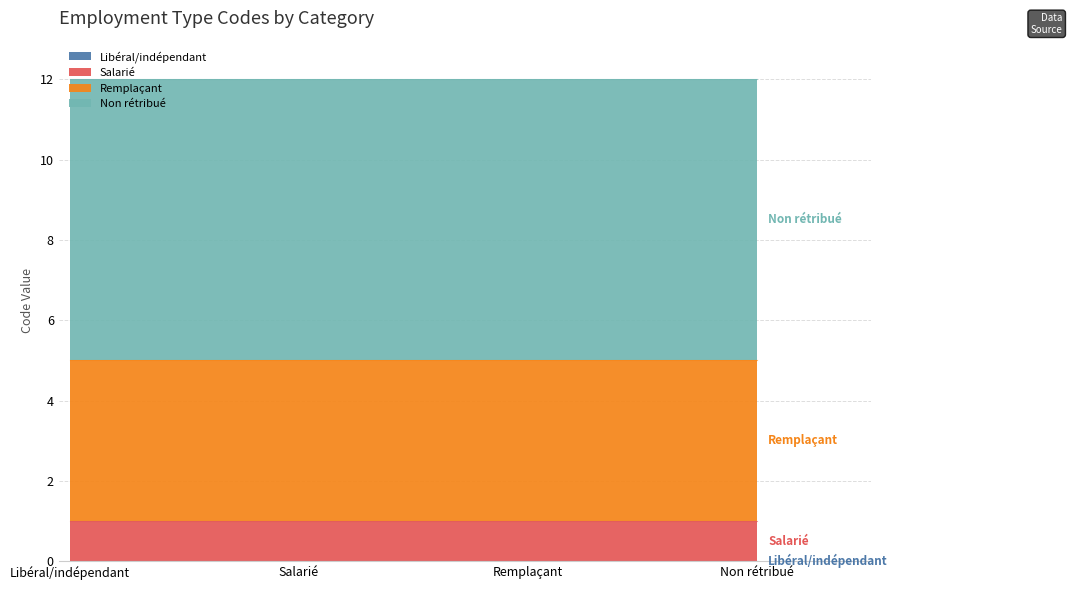

What is the difference between the maximum and minimum values?

7